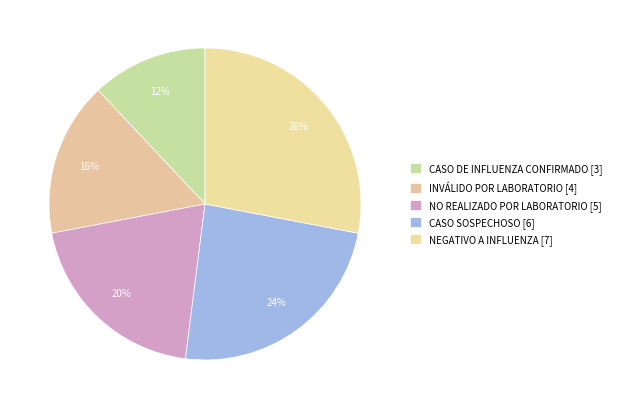

The INVÁLIDO POR LABORATORIO slice represents 8% of the pie. True or false?

False